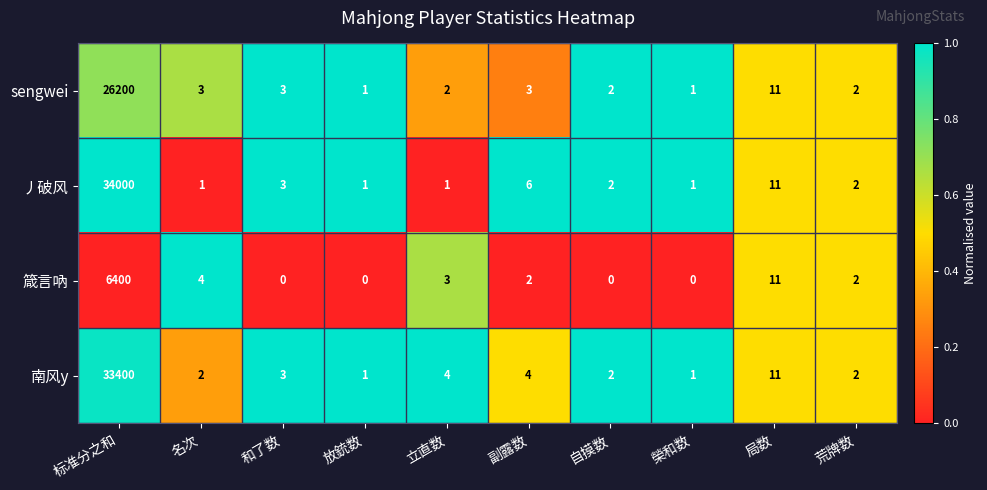

What is the sum of the 丿破风 values at 放銃数 and 荒牌数?

3